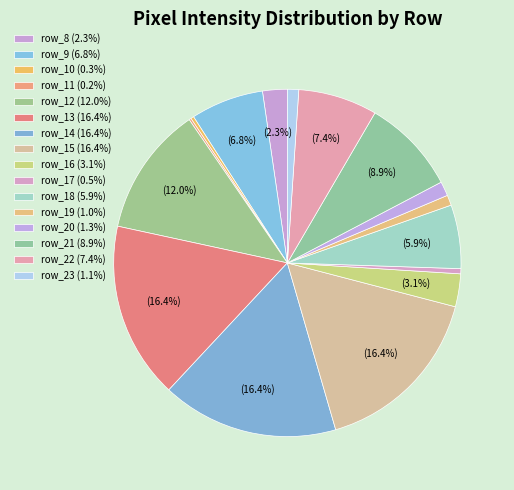

What is the largest slice in the pie chart?

row_13